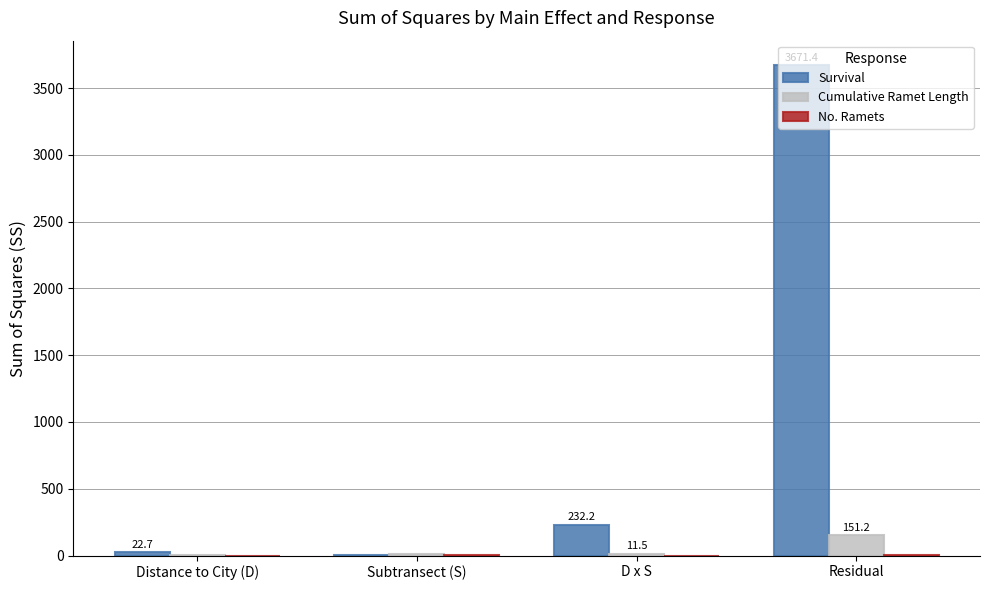

The Survival series shows 232.2 at D x S. True or false?

True